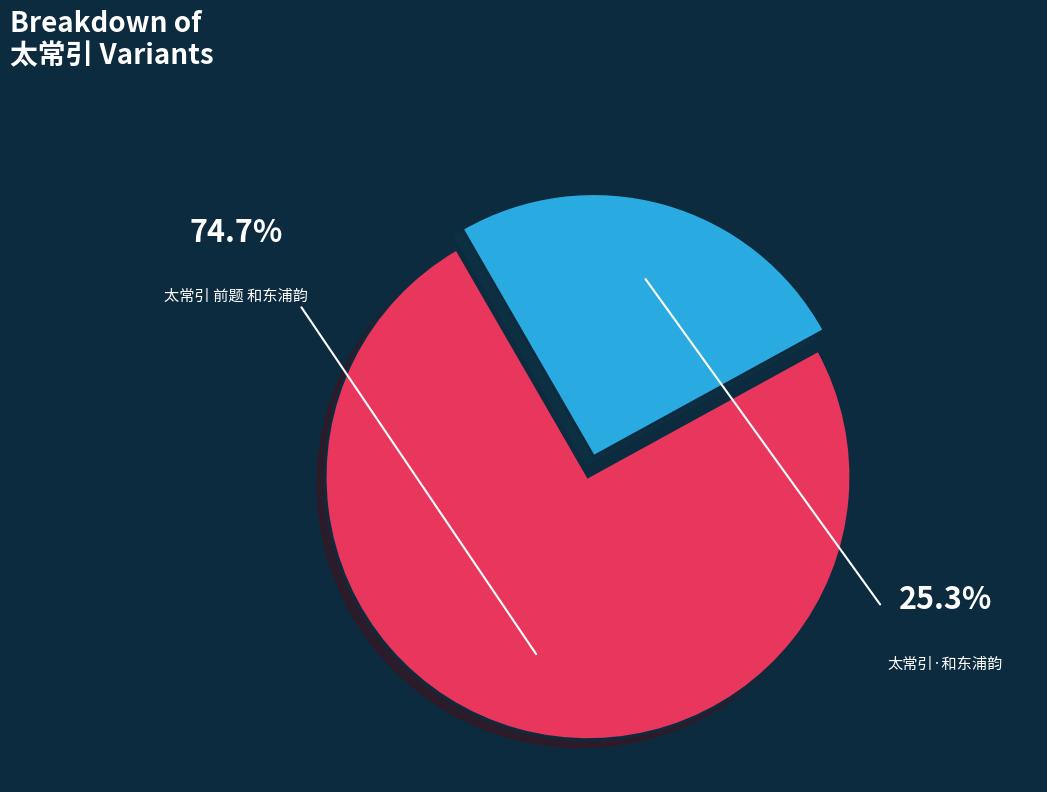

Count the number of slices in the pie.

2